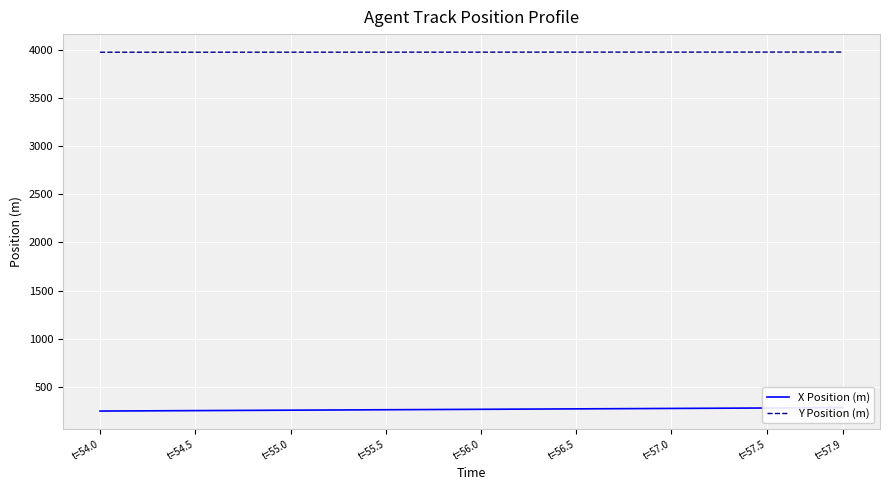

Count the number of data series in this chart.

2